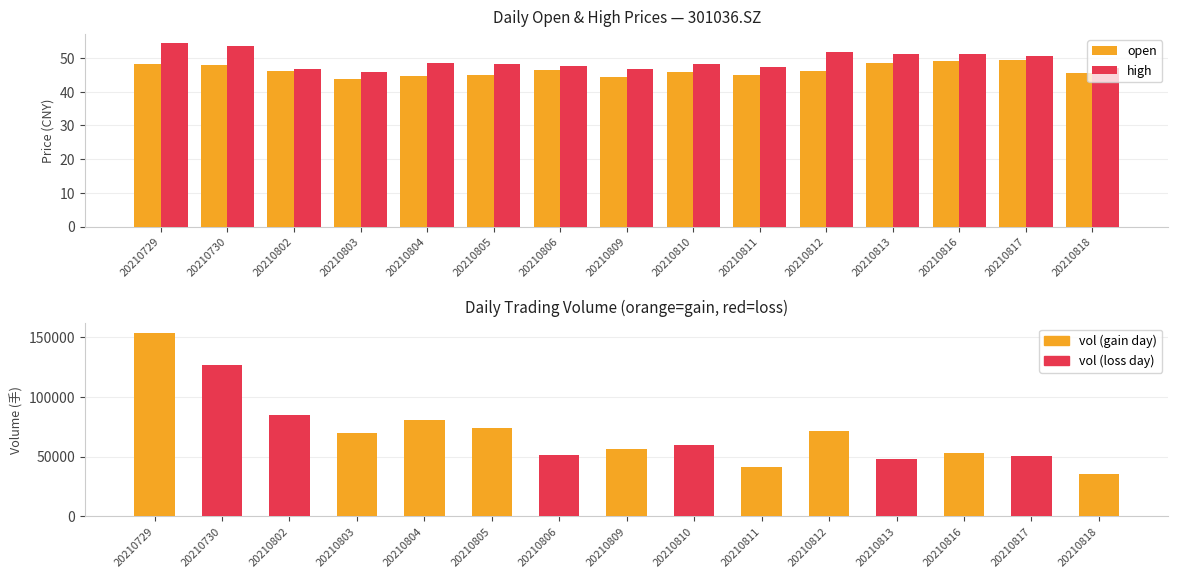

Reading left to right, extract all data points from this chart.

open: 20210729=48.2	20210730=48.0	20210802=46.3	20210803=43.8	20210804=44.6	20210805=45.0	20210806=46.4	20210809=44.4	20210810=45.8	20210811=44.9	20210812=46.0	20210813=48.5	20210816=49.0	20210817=49.5	20210818=45.7
high: 20210729=54.5	20210730=53.6	20210802=46.8	20210803=45.9	20210804=48.5	20210805=48.3	20210806=47.7	20210809=46.8	20210810=48.3	20210811=47.3	20210812=51.8	20210813=51.3	20210816=51.1	20210817=50.6	20210818=47.0
vol: 20210729=153762.1	20210730=126251.0	20210802=84949.3	20210803=69849.4	20210804=80782.6	20210805=73469.7	20210806=51397.8	20210809=56312.9	20210810=59452.3	20210811=41360.4	20210812=71730.6	20210813=47719.5	20210816=52540.9	20210817=50039.1	20210818=35344.7